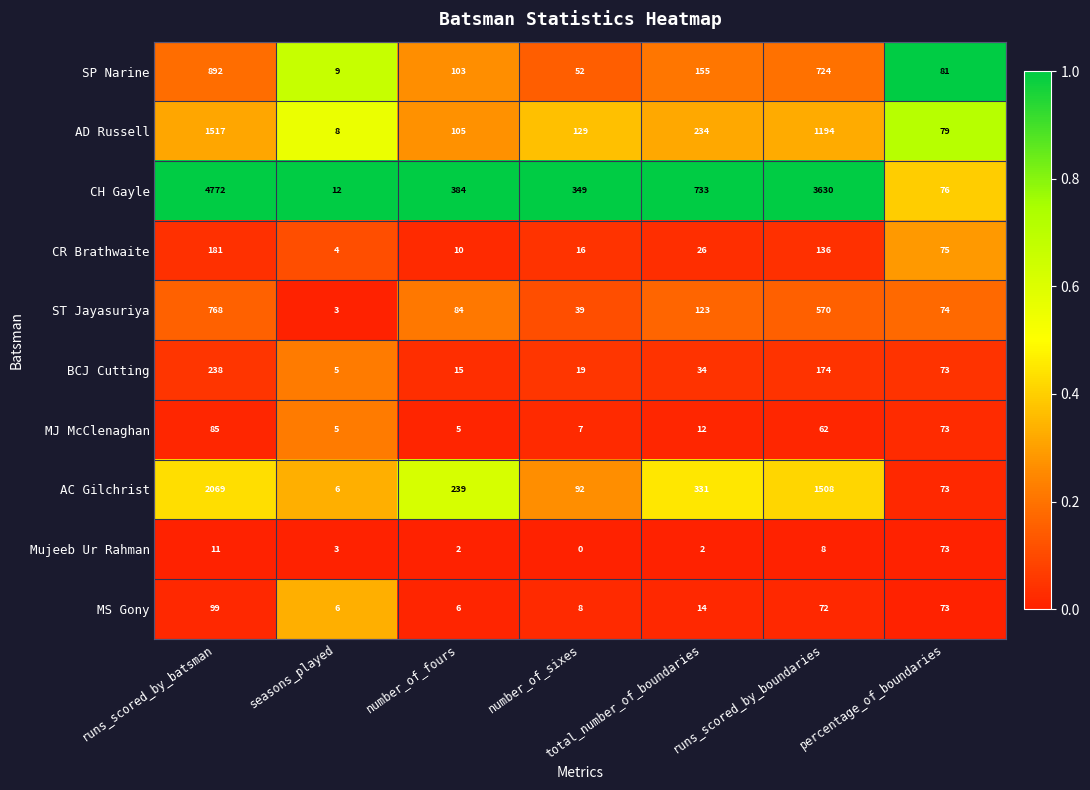

What is the spread (max minus min) of values at number_of_sixes?

349